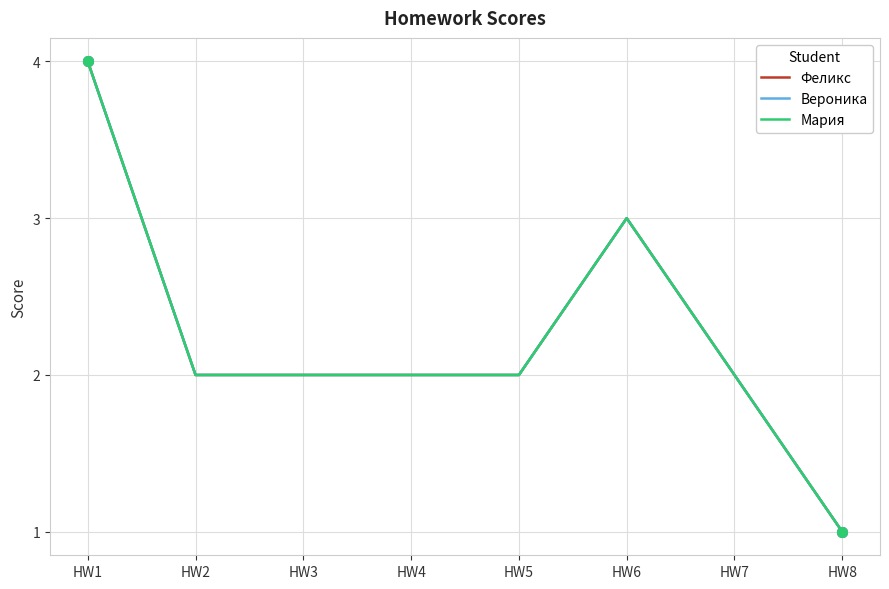

Reading left to right, extract all data points from this chart.

Феликс: HW1=4	HW2=2	HW3=2	HW4=2	HW5=2	HW6=3	HW7=2	HW8=1
Вероника: HW1=4	HW2=2	HW3=2	HW4=2	HW5=2	HW6=3	HW7=2	HW8=1
Мария: HW1=4	HW2=2	HW3=2	HW4=2	HW5=2	HW6=3	HW7=2	HW8=1